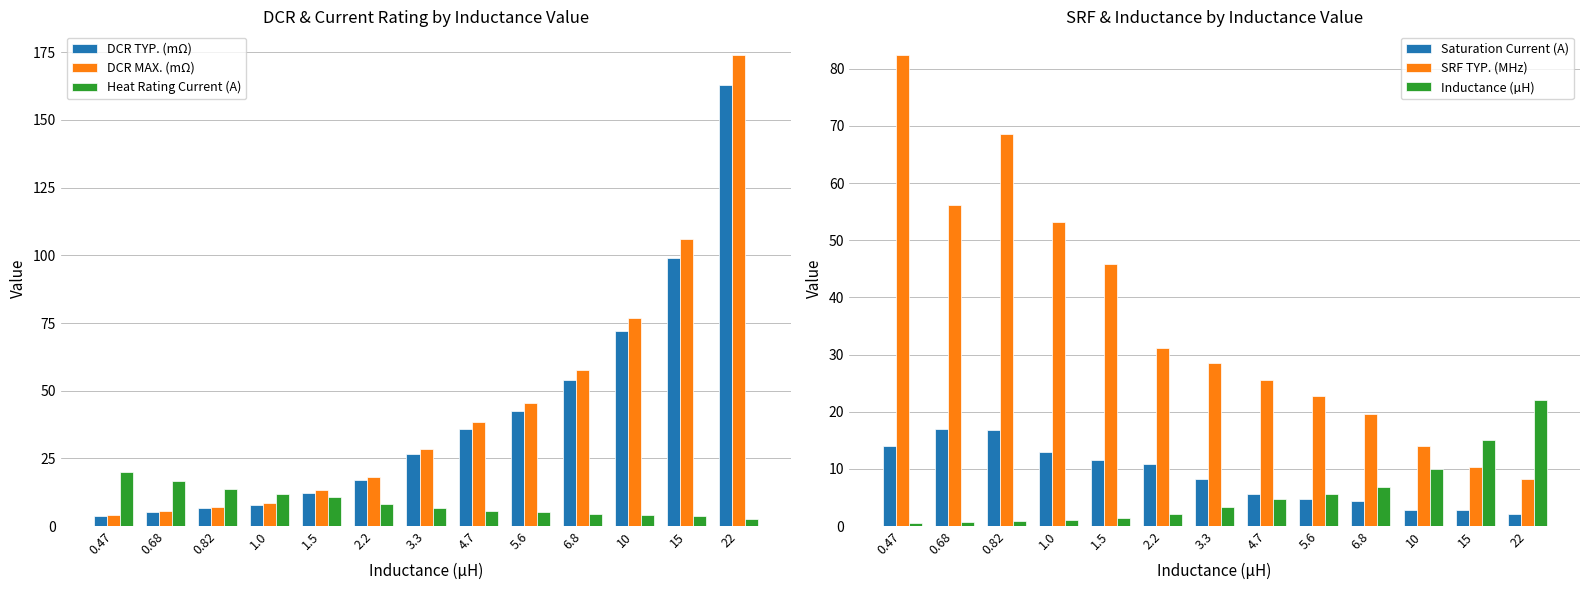

Which has a higher value, 3.3 or 15?

15